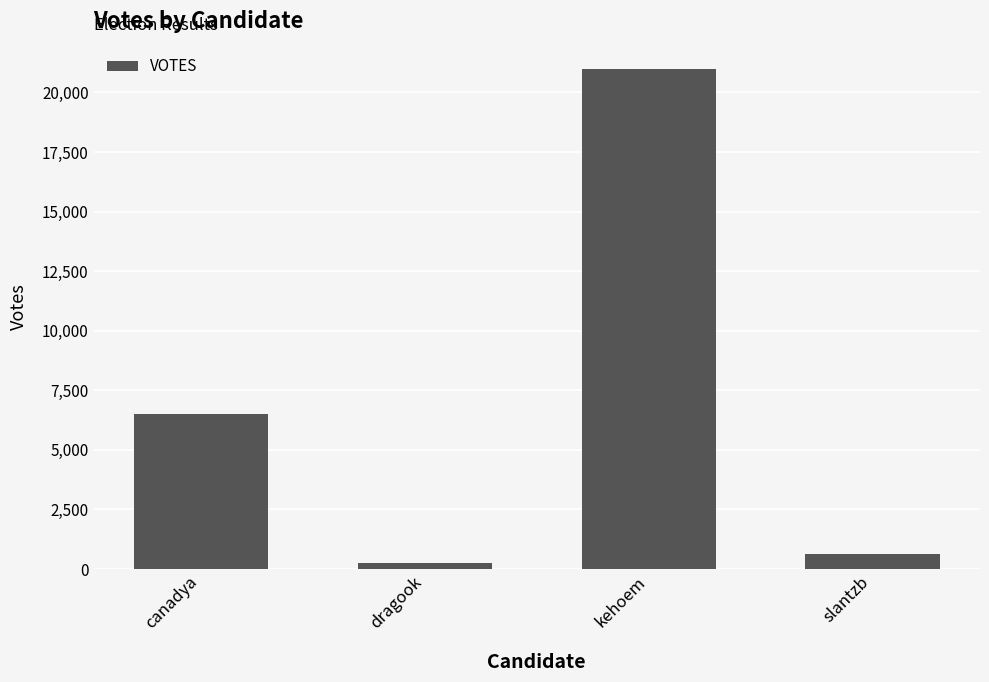

Is it true that the value at canadya is 6488?

True